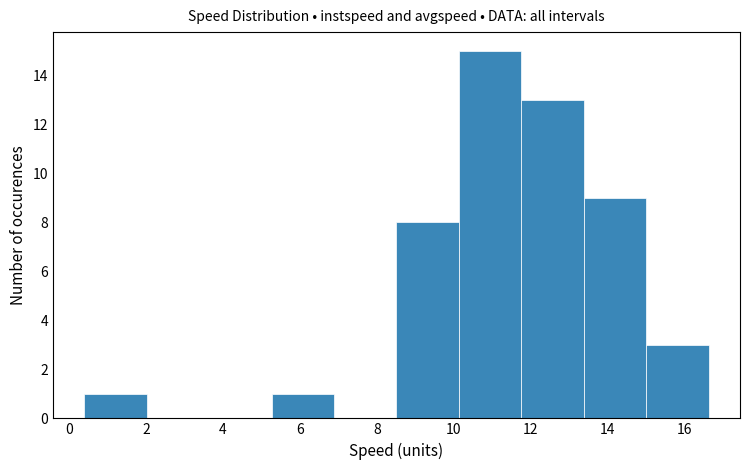

Reading left to right, list every bar in this chart as the range it spans on the x-axis followed by its height. Neither the bar edges nor the heights are printed on the chart, so give them approximately, as read against the axes.

0.4 to 2.0: 1
2.0 to 3.6: 0
3.6 to 5.2: 0
5.2 to 6.8: 1
6.8 to 8.6: 0
8.6 to 10.2: 8
10.2 to 11.8: 15
11.8 to 13.4: 13
13.4 to 15.0: 9
15.0 to 16.6: 3